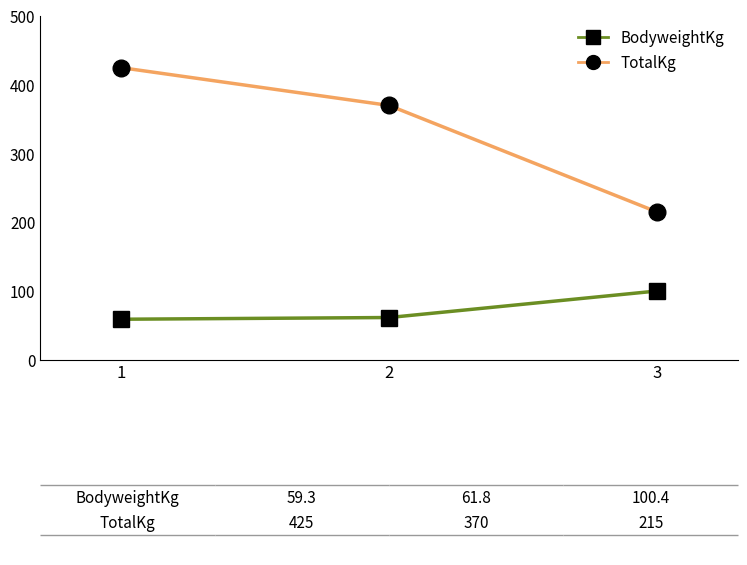

What is the average value of the TotalKg series?

336.7